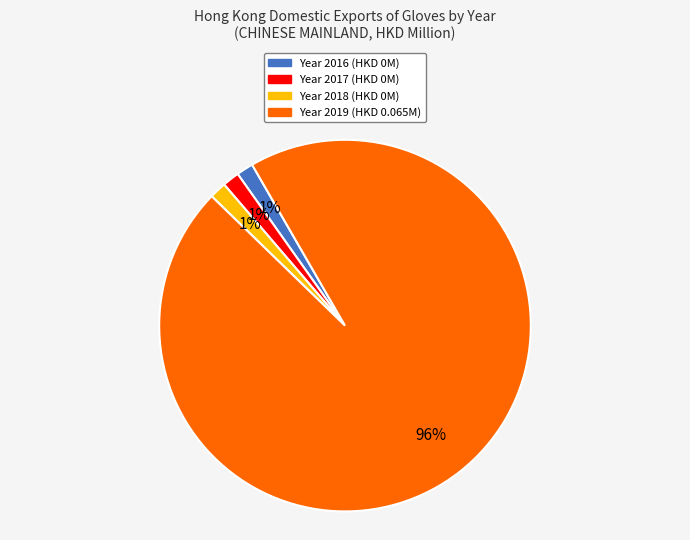

To the nearest percent, what is the average slice percentage?

25%